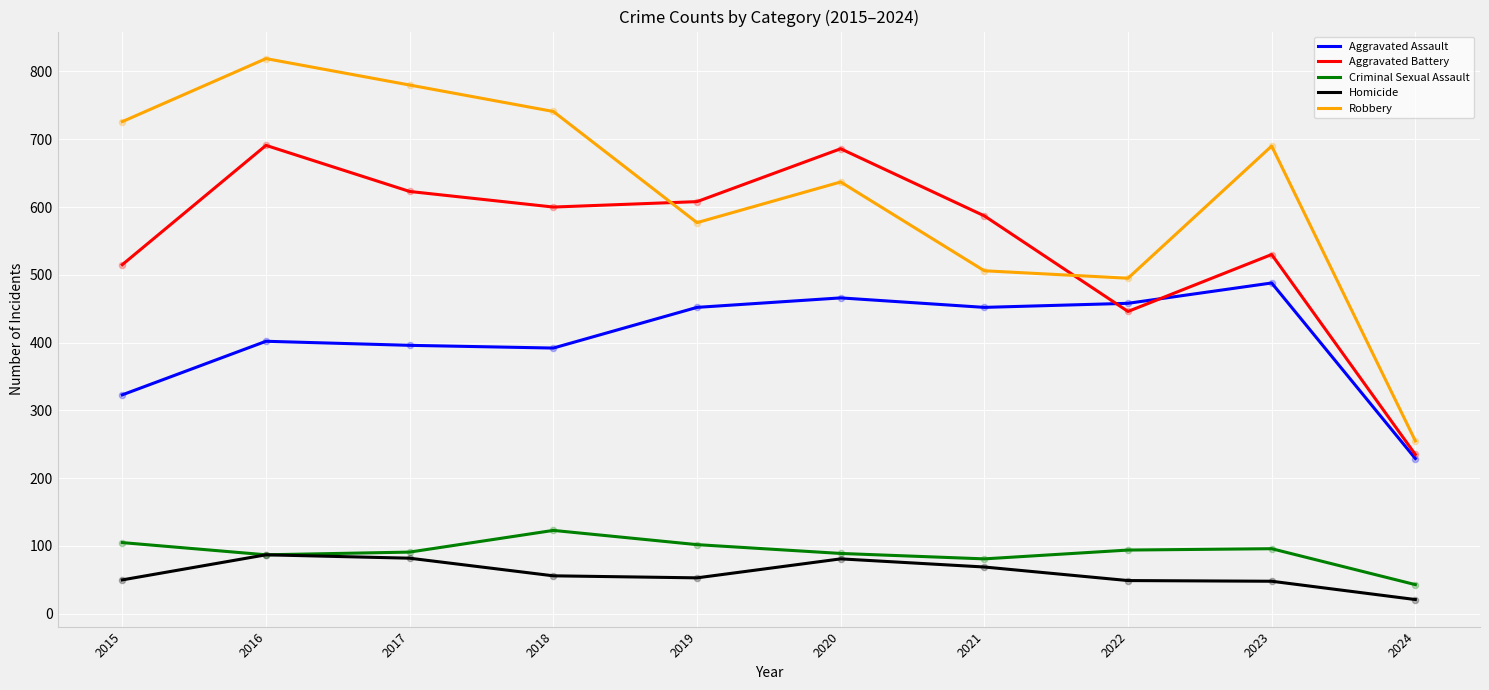

At which category is the sum across all series the highest?

2016